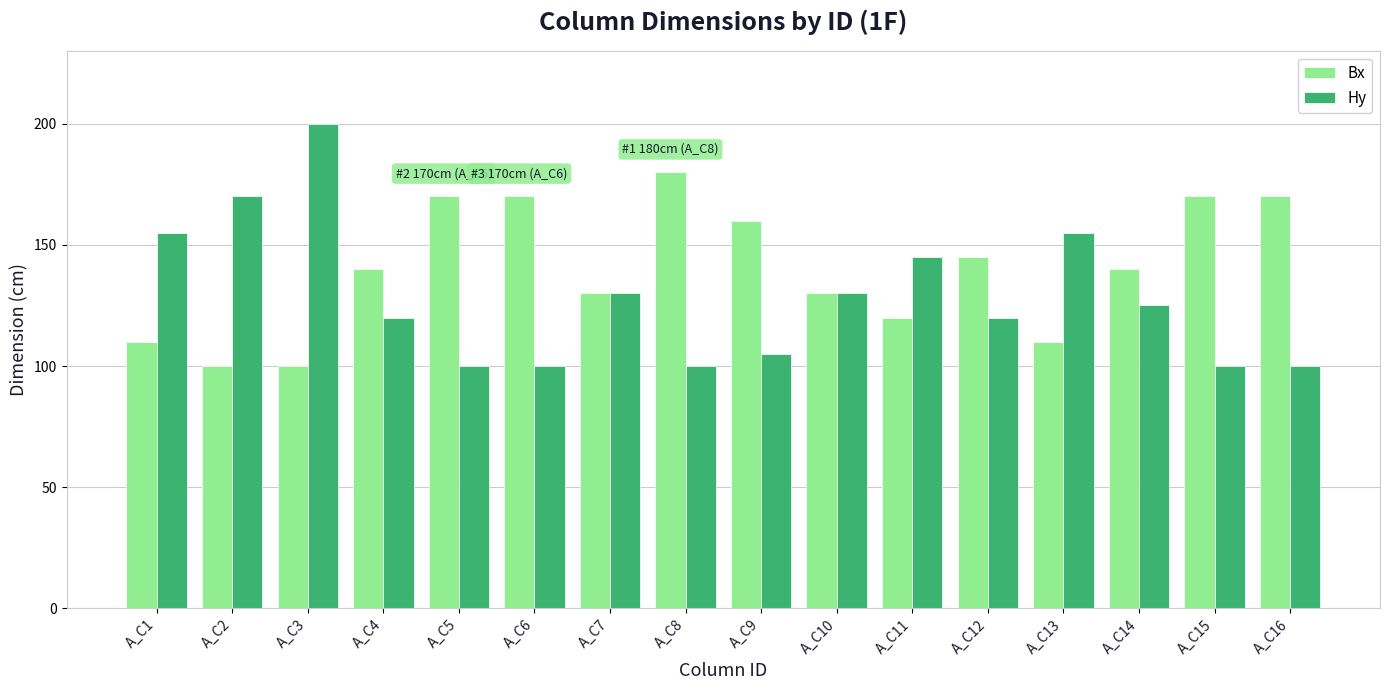

Which category has the highest value in the Hy series?

A_C3